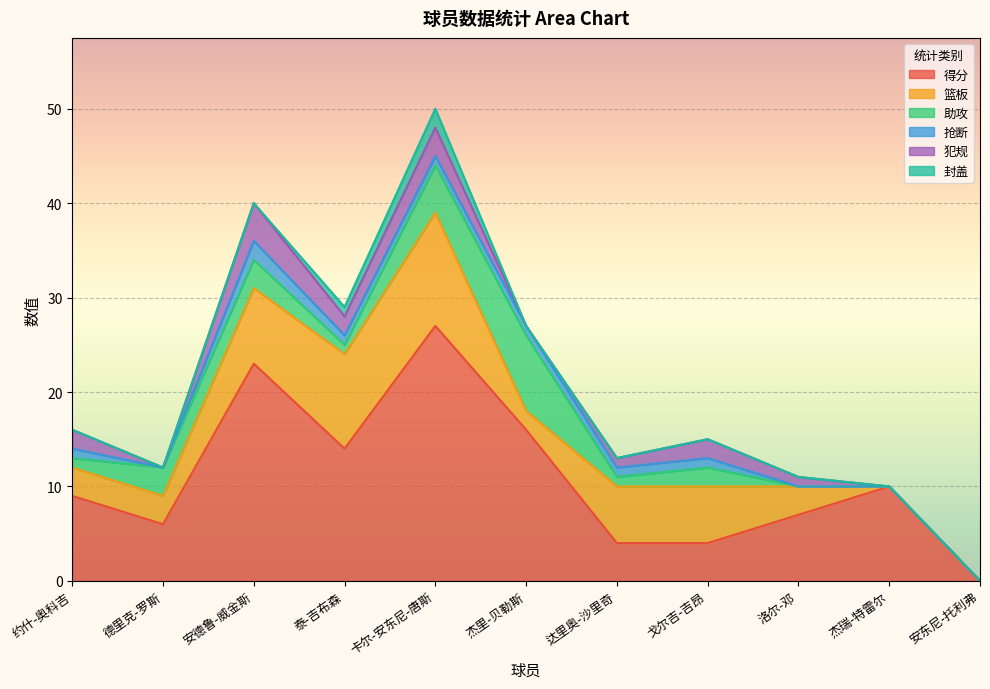

At which label does 抢断 reach its peak?

安德鲁-威金斯